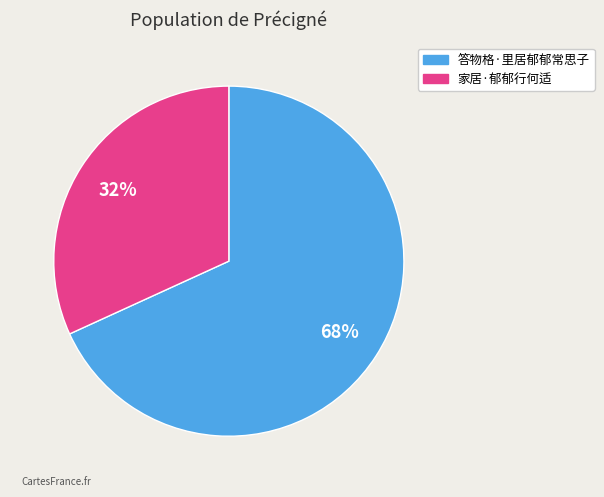

Approximately how many times larger is the value at 答物格·里居郁郁常思子 compared to 家居·郁郁行何适?

2.1